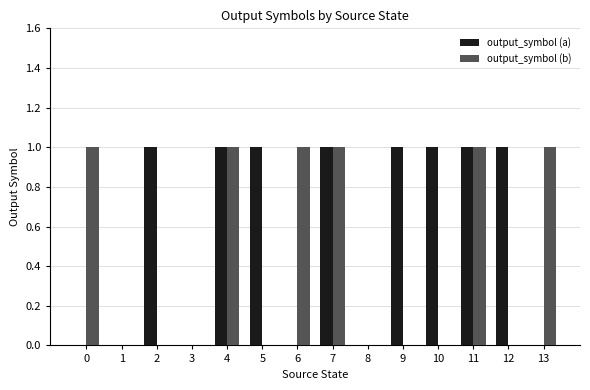

What is the sum of all output_symbol (b) values?

6